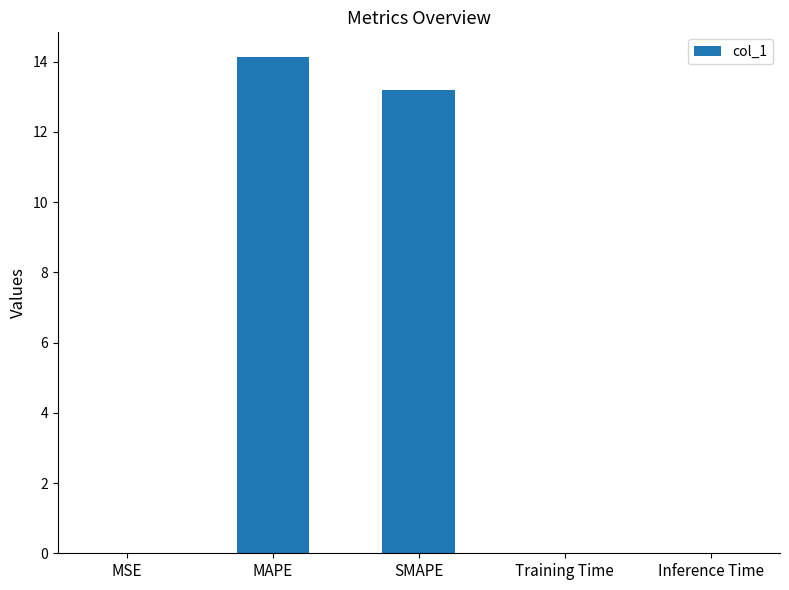

What is the sum of all values?

27.4